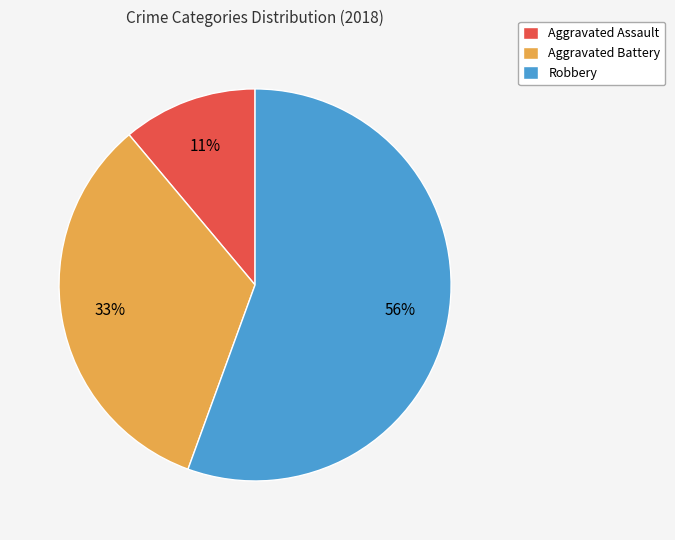

To the nearest percent, what percentage of the pie is Robbery?

56%